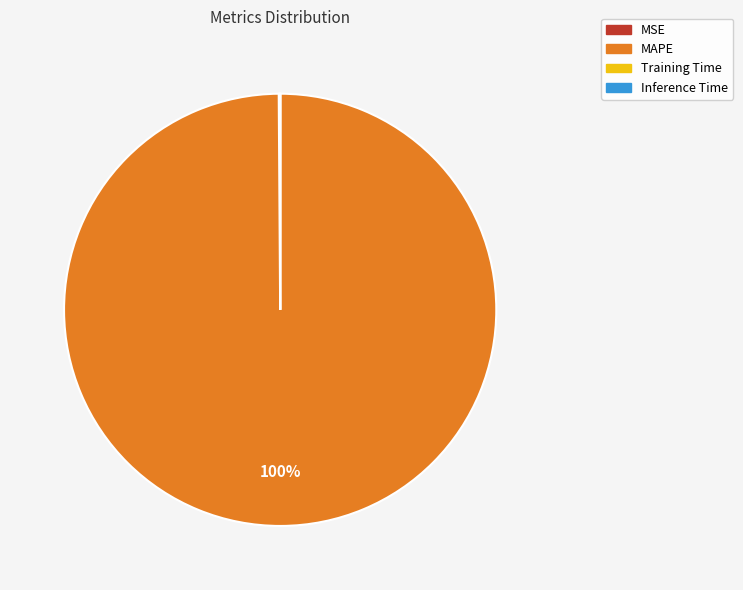

Which category has the biggest portion of the pie?

MAPE